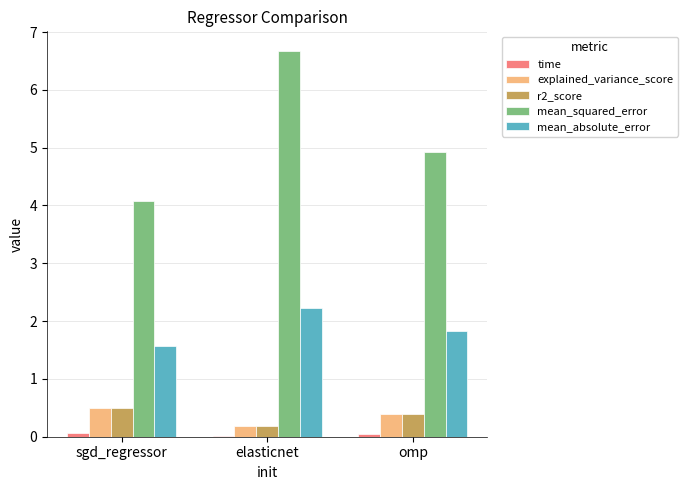

At which category is the sum across all series the highest?

elasticnet